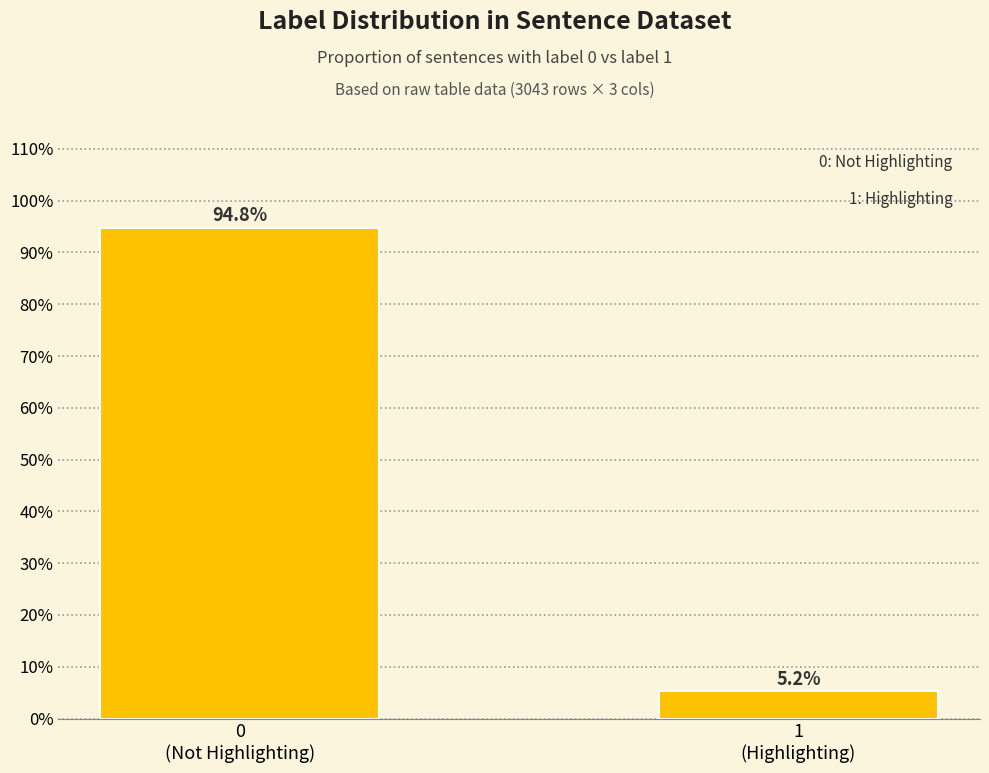

Reading right to left, list all the values displayed in this chart.

5.2	94.8